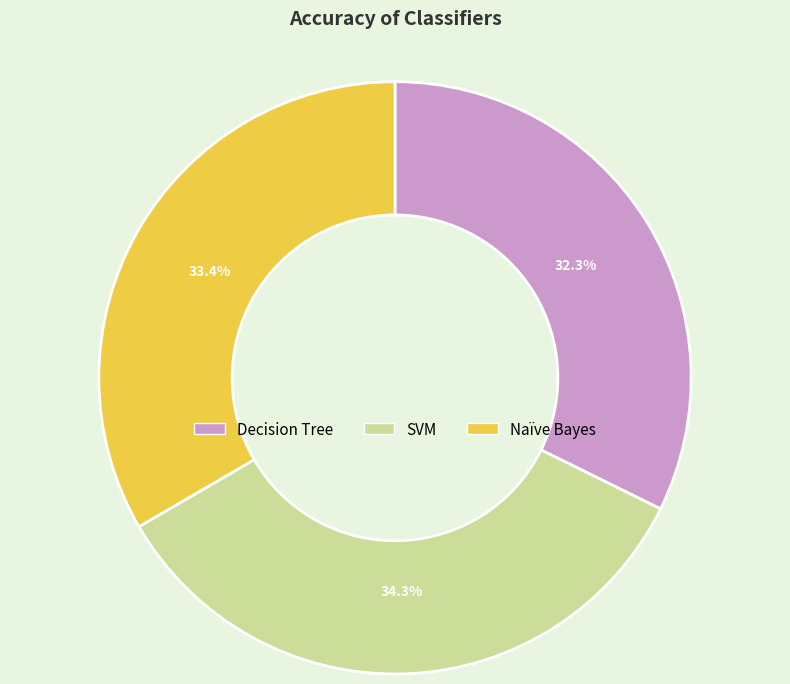

How many segments does this pie chart have?

3